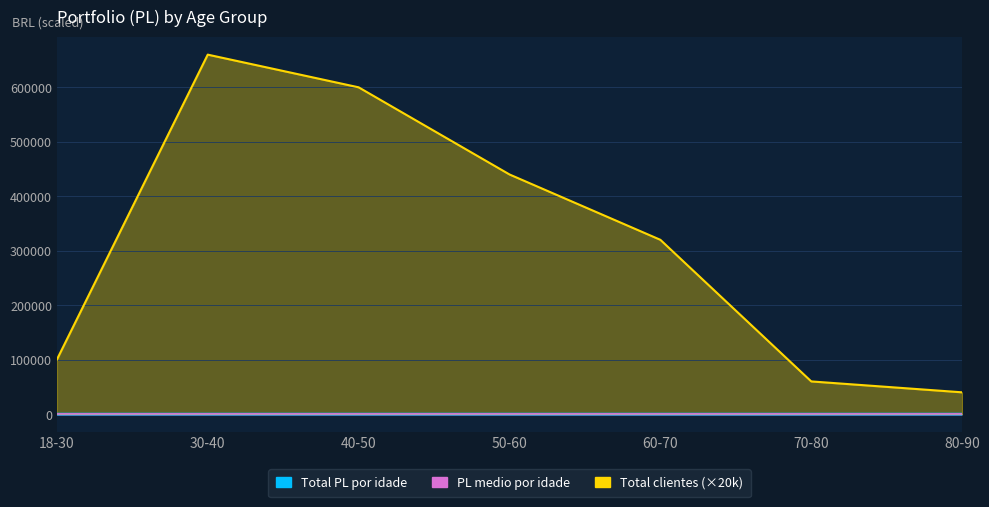

What is the difference between the highest and lowest values at 30-40?

659997.3